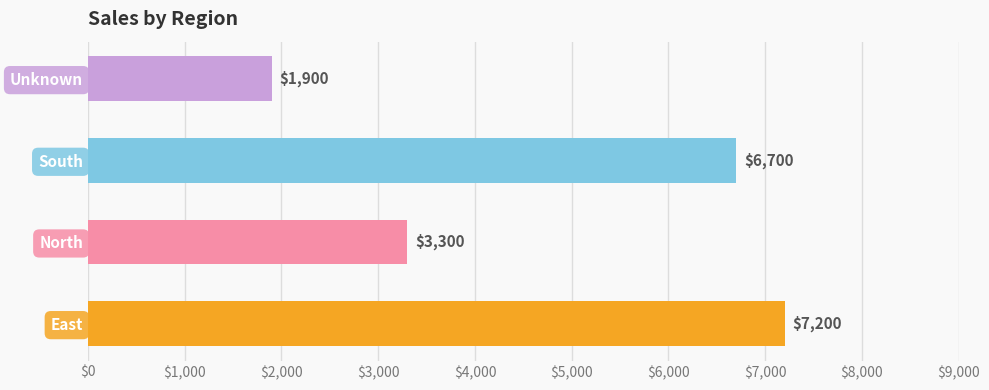

At which category does the chart reach its minimum across all series?

Unknown